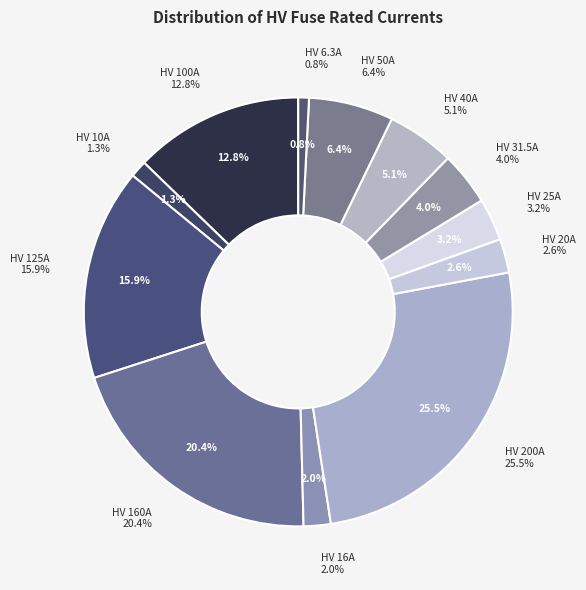

True or false: HV 31.5A accounts for 18% of the total.

False